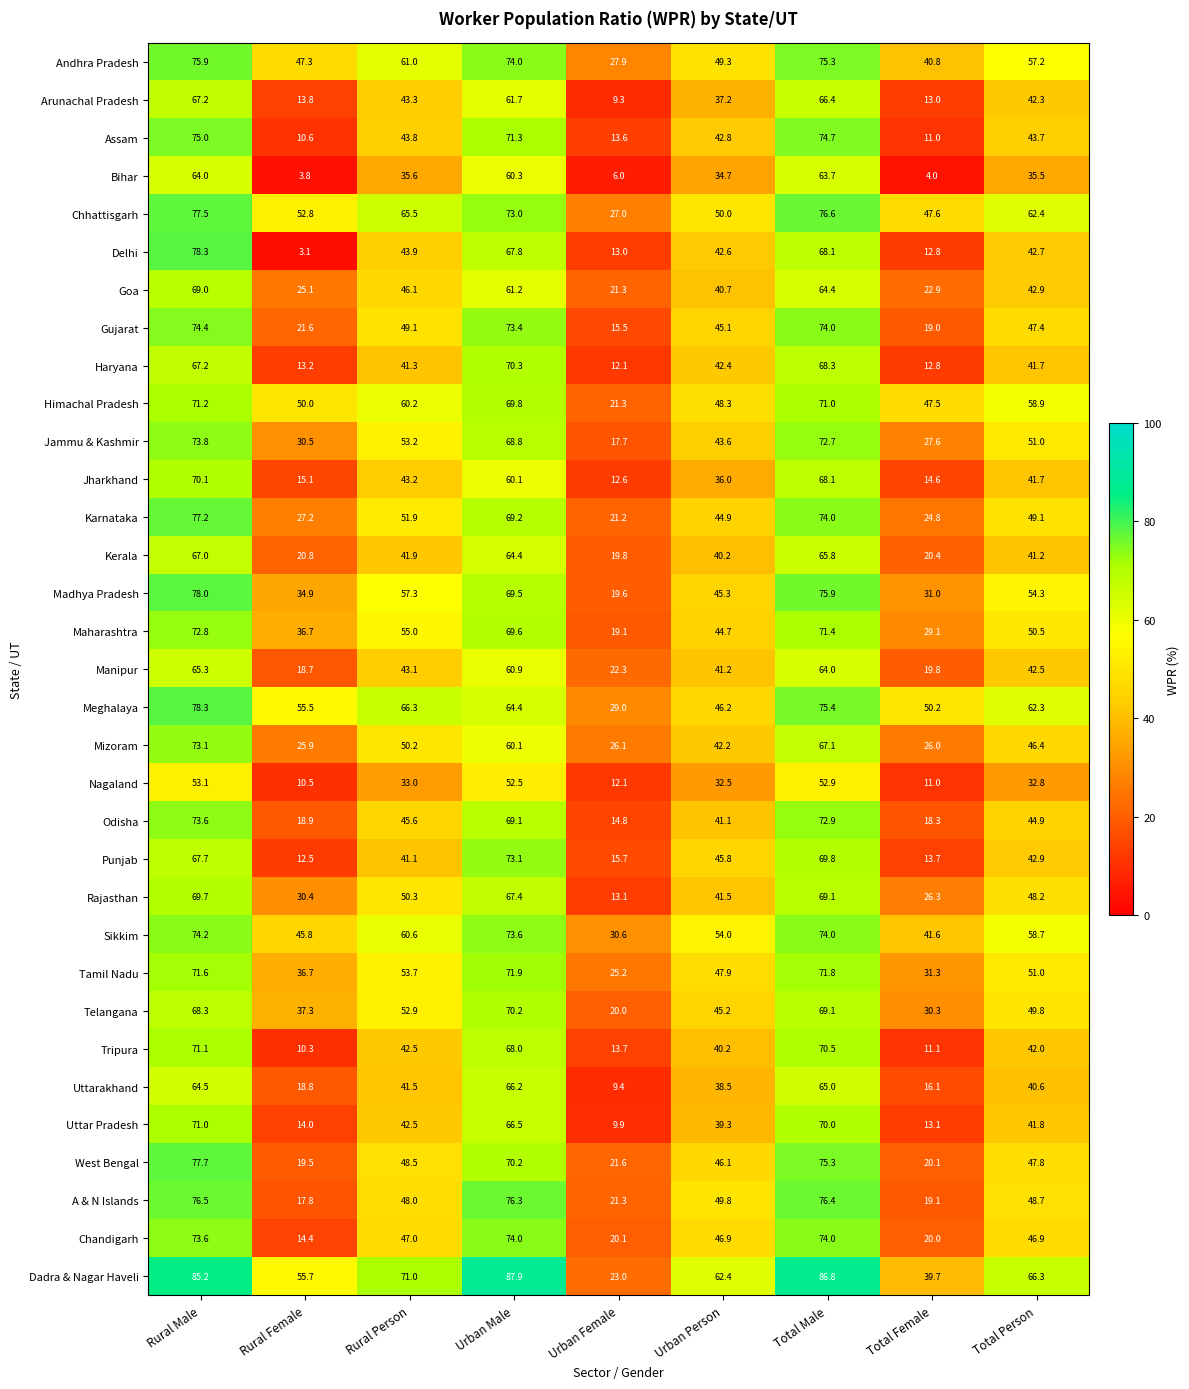

The Tripura series shows 71.1 at Rural Male. True or false?

True